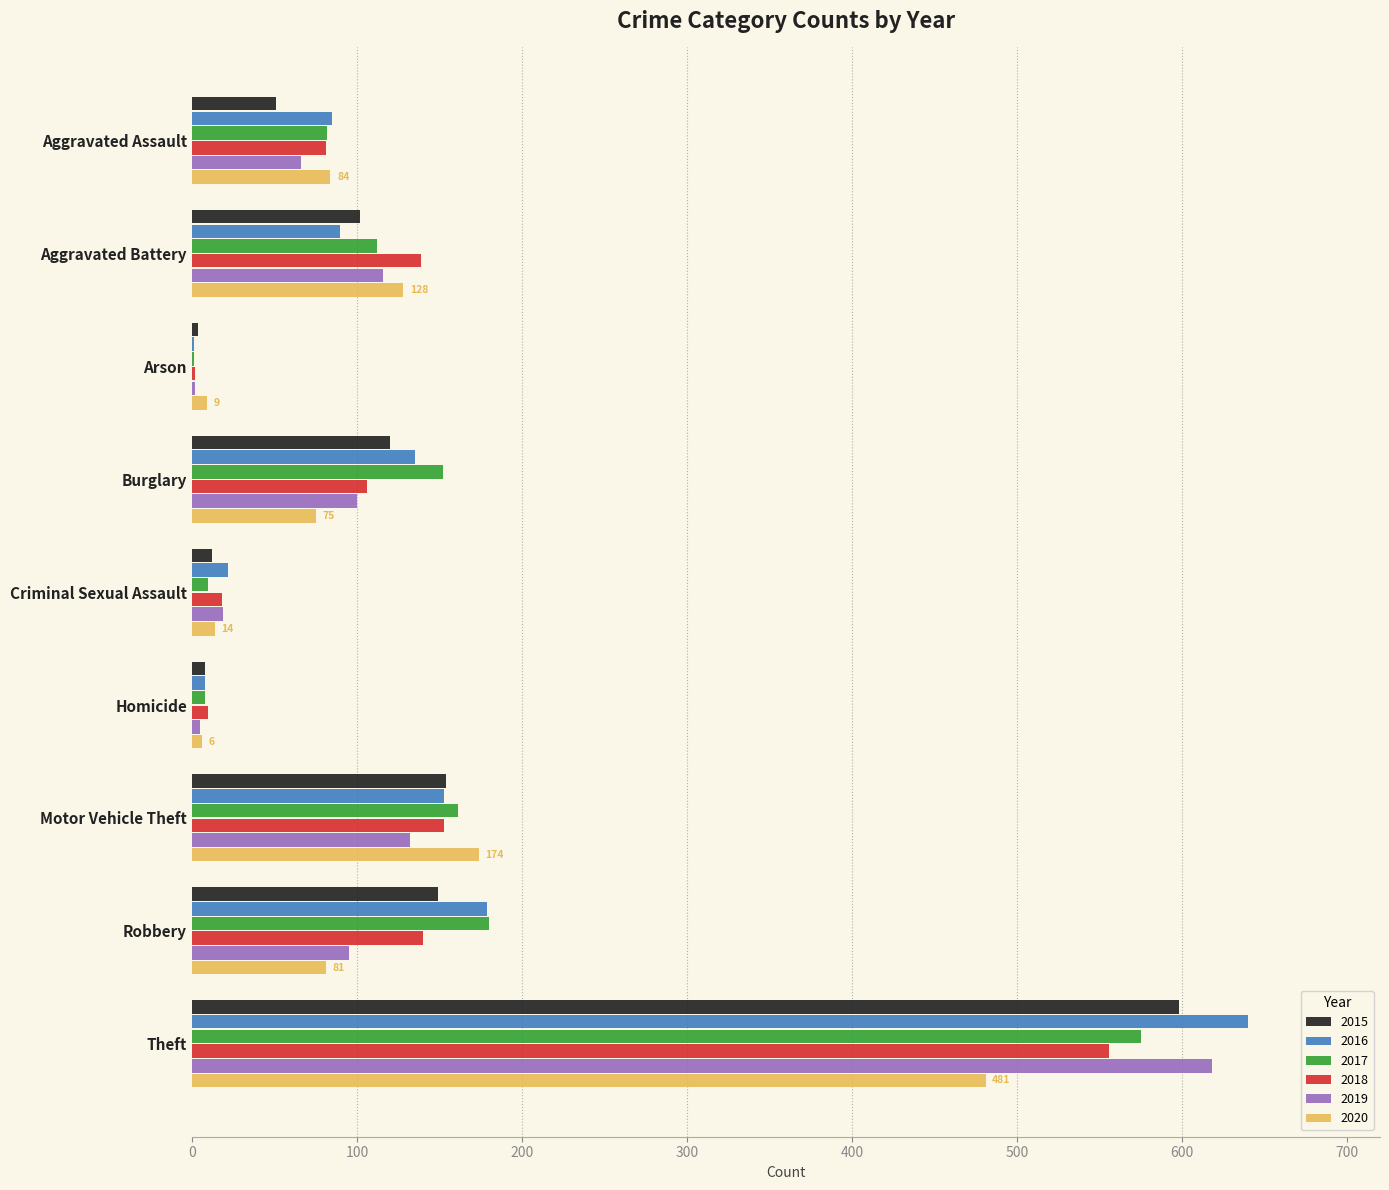

What is the maximum value for 2018?

556